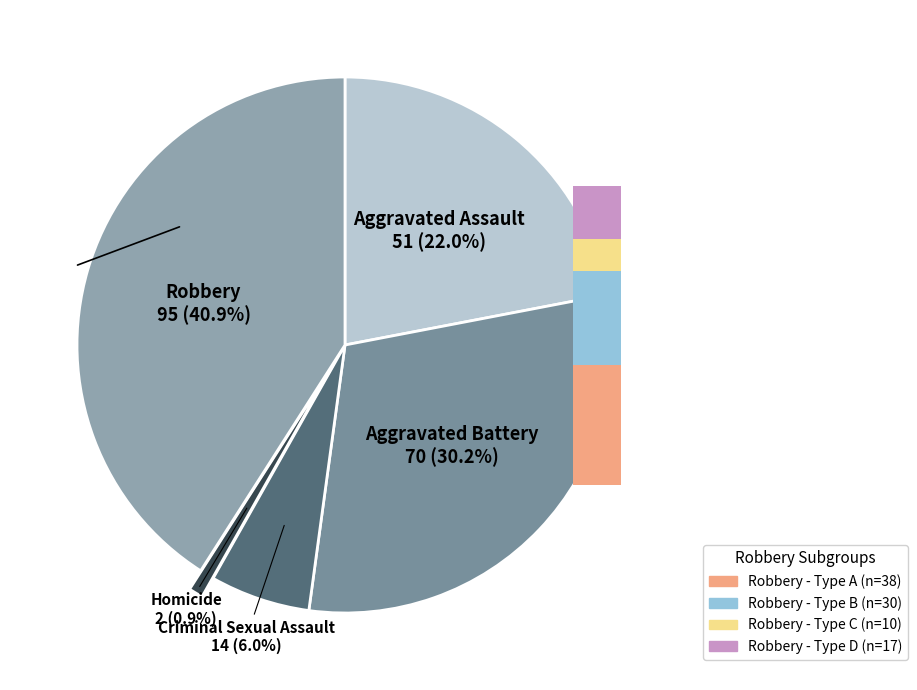

Count the number of slices in the pie.

5